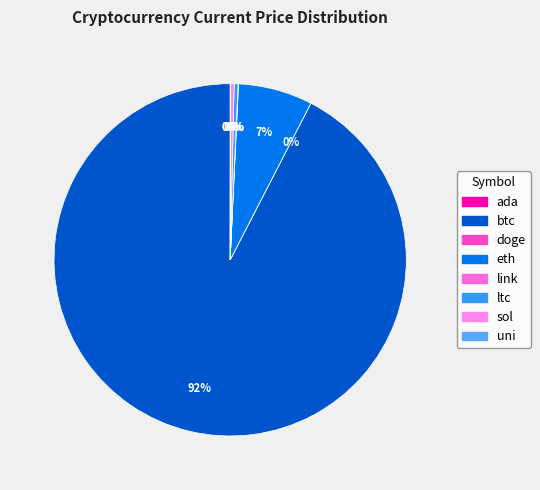

What percentage is the eth slice, to the nearest percent?

7%